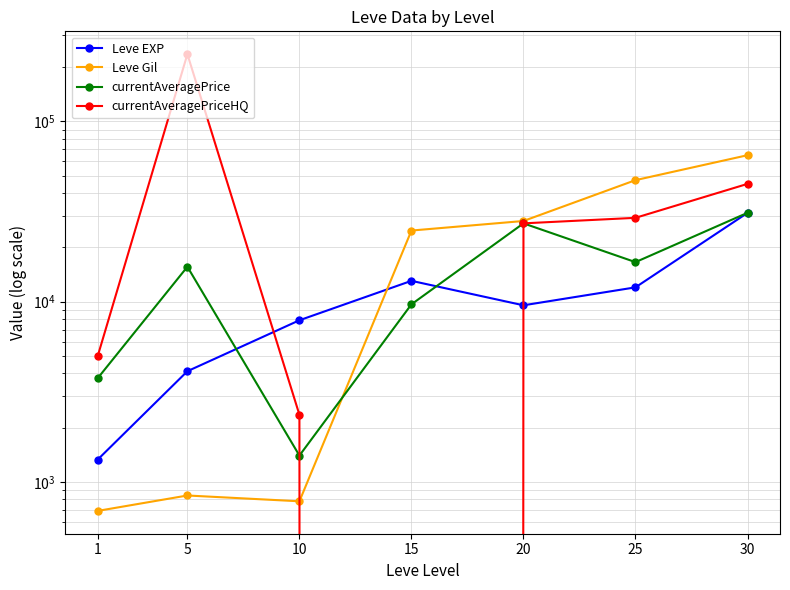

What is the value of the Leve EXP point at the 1st from the left?

1330